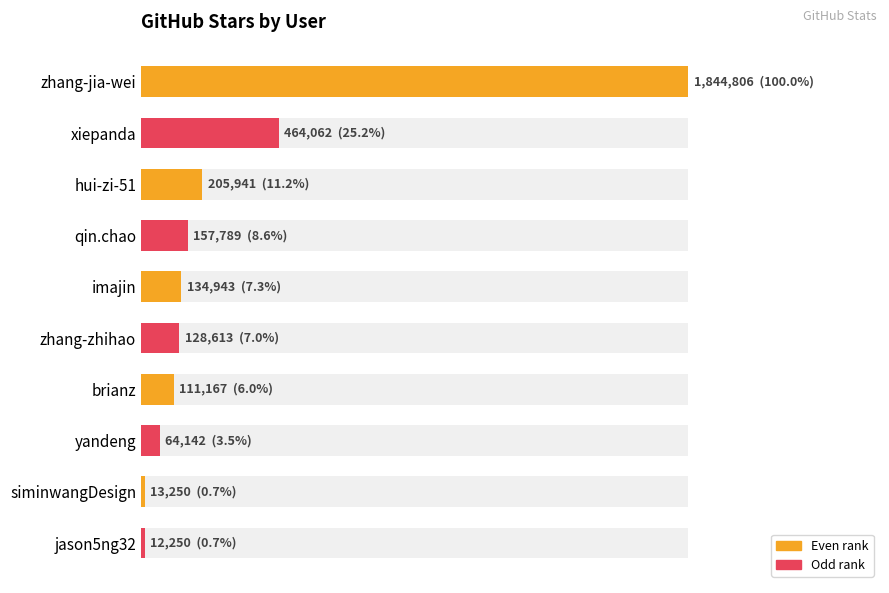

The value at siminwangDesign is 20107. True or false?

False